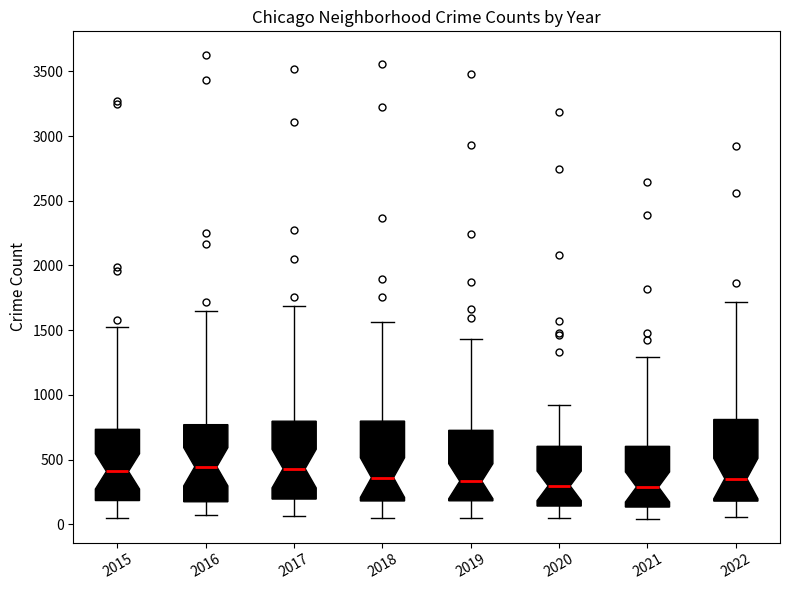

Reading left to right, transcribe this box plot: for each box, give where its median line is, the range the box spans, and where its two whiskers end, as read against the y-axis. The values are not printed on the chart, so give them approximately, as read against the axis.

2015: median 400, box 200 to 750, whiskers 50 to 1500
2016: median 450, box 200 to 750, whiskers 50 to 1650
2017: median 450, box 200 to 800, whiskers 50 to 1700
2018: median 350, box 200 to 800, whiskers 50 to 1550
2019: median 350, box 200 to 750, whiskers 50 to 1450
2020: median 300, box 150 to 600, whiskers 50 to 900
2021: median 300, box 150 to 600, whiskers 50 to 1300
2022: median 350, box 200 to 800, whiskers 50 to 1700